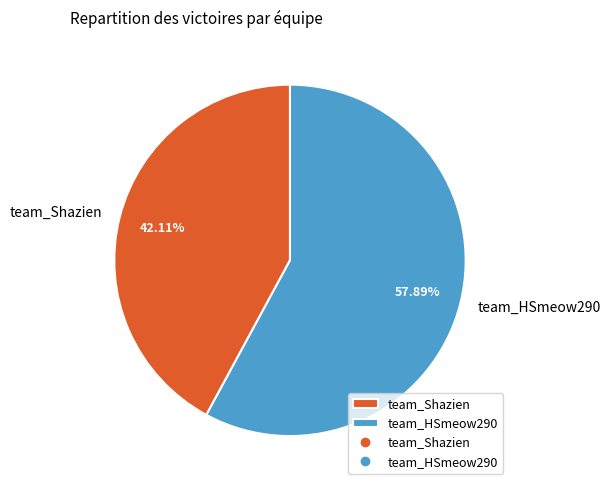

Does team_Shazien represent more than half of the total?

No